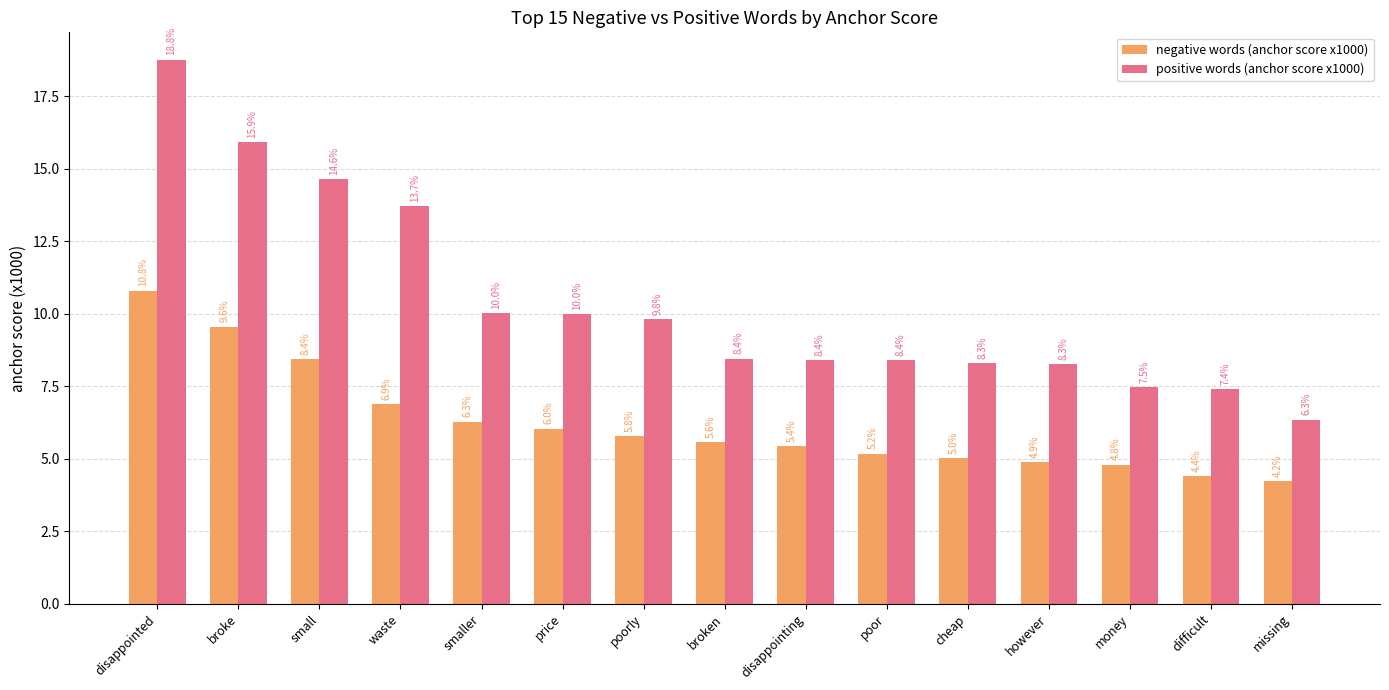

At how many categories does at least one series exceed 6?

15